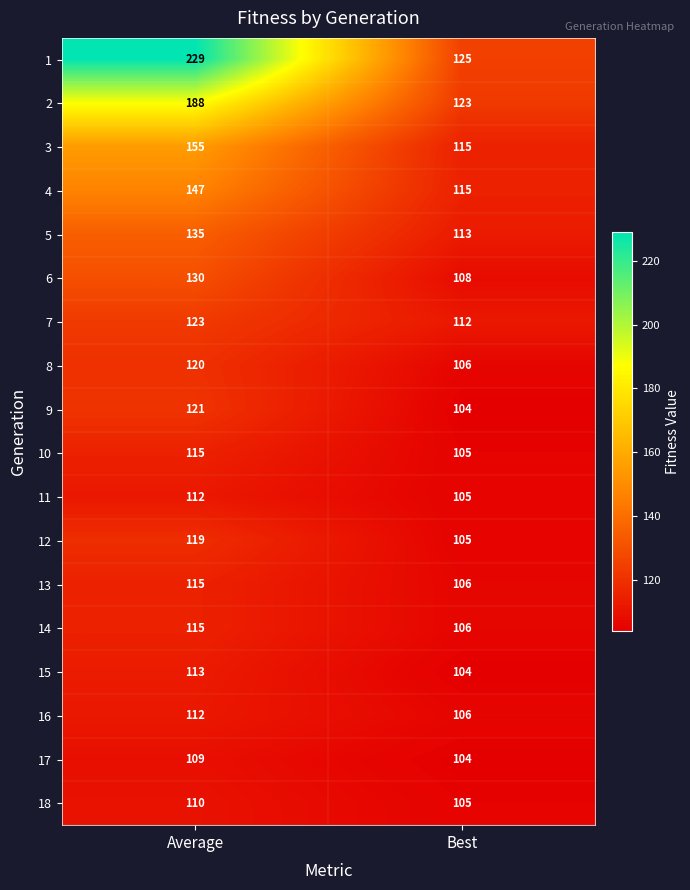

Between Average and Best, which series saw the biggest shift?

1